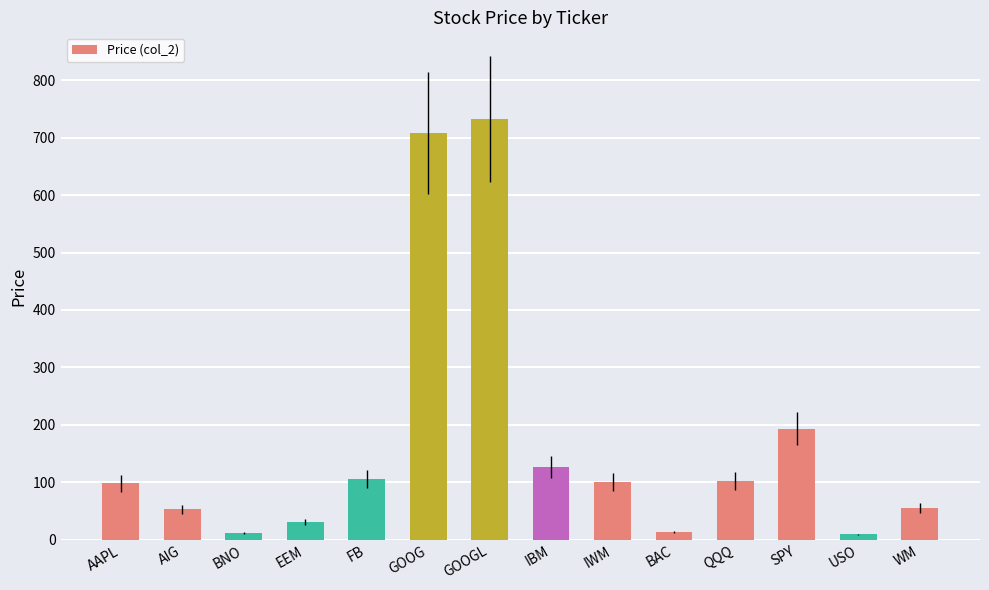

Approximately how many times larger is the value at GOOG compared to WM?

12.9